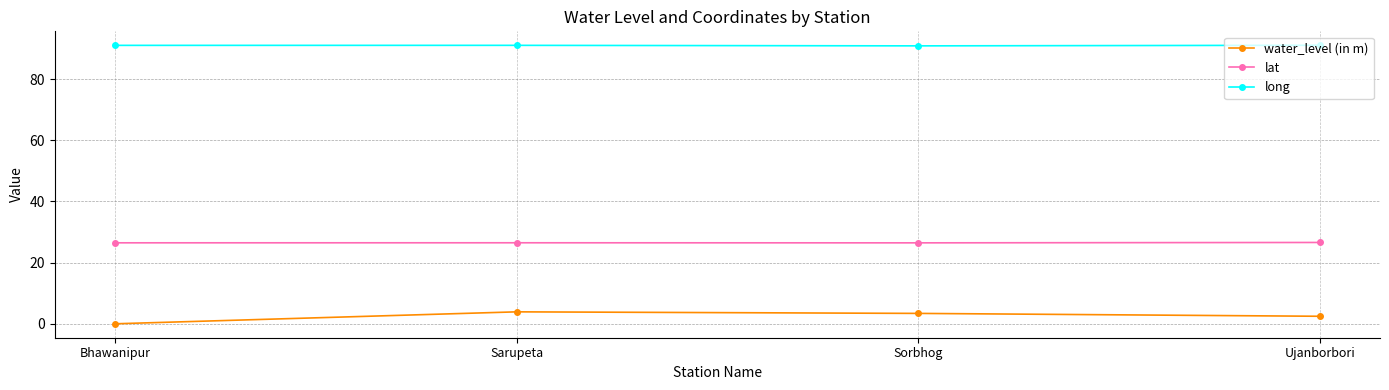

In water_level (in m), how many points are higher than both neighbors (excluding endpoints)?

1